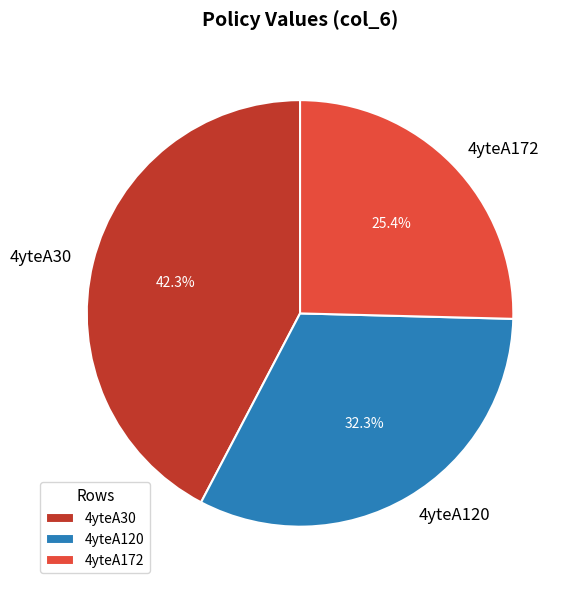

Rank the categories by value from lowest to highest.

4yteA172, 4yteA120, 4yteA30